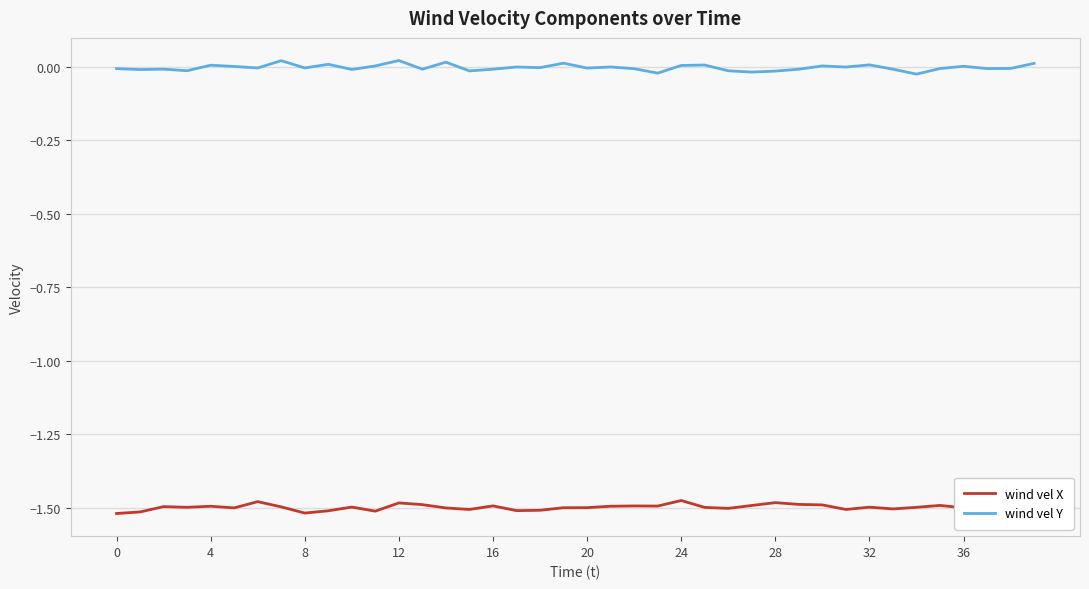

True or false: wind vel Y and wind vel X cross at least once.

False